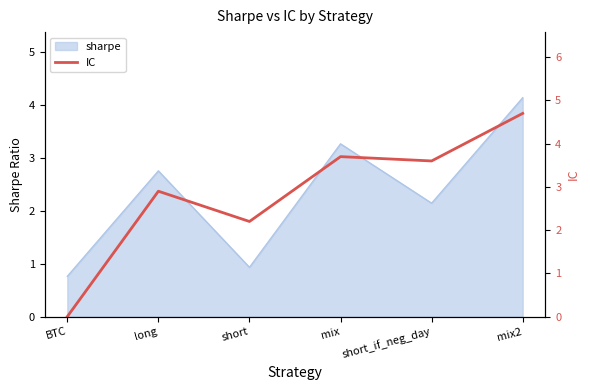

Rank the categories by value from highest to lowest.

mix2, mix, short_if_neg_day, long, short, BTC